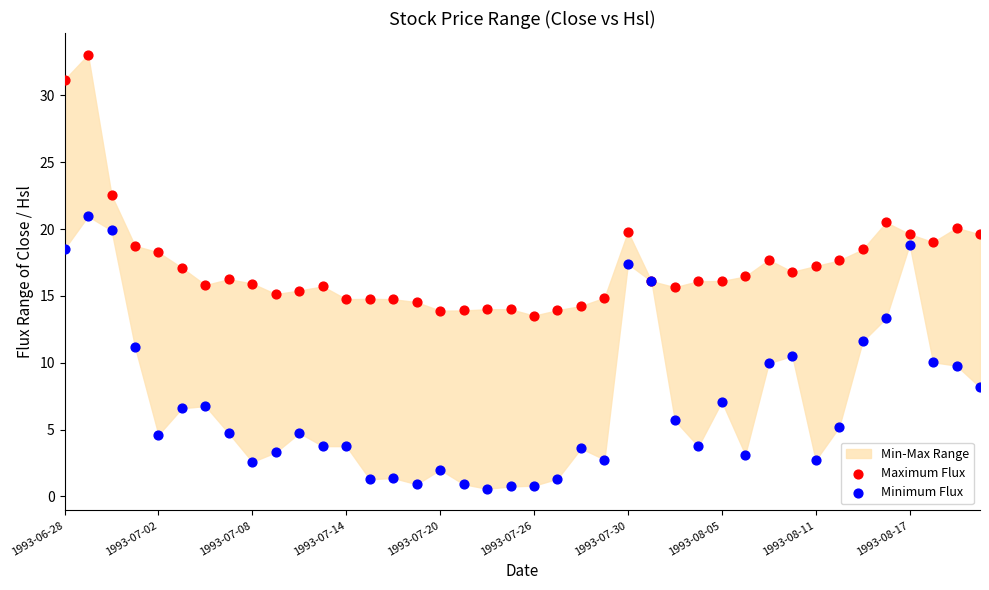

Which series reaches the maximum Y coordinate?

Maximum Flux